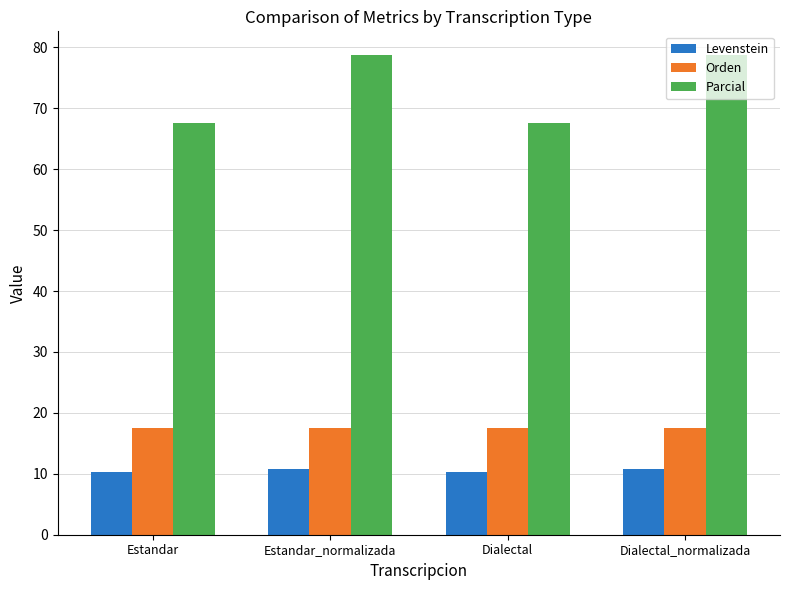

What is the minimum value for Orden?

17.4